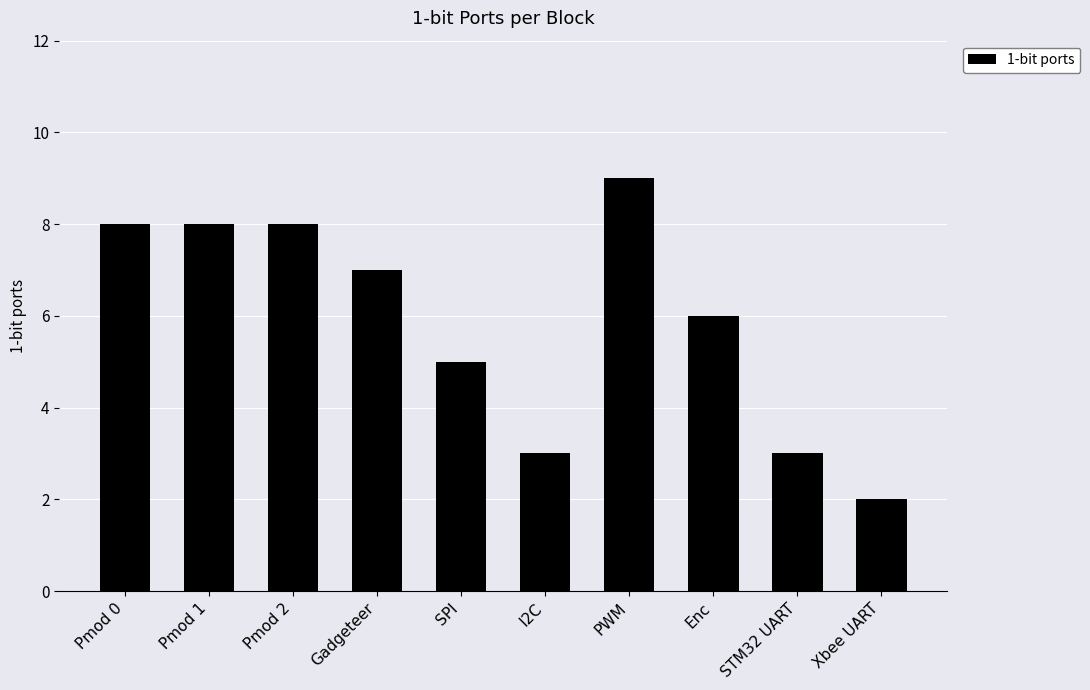

What is the difference between the maximum and minimum values?

7